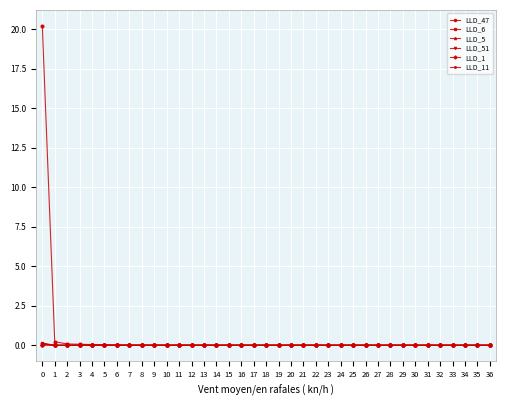

Is it true that LLD_47 equals 0.0 at 11?

True